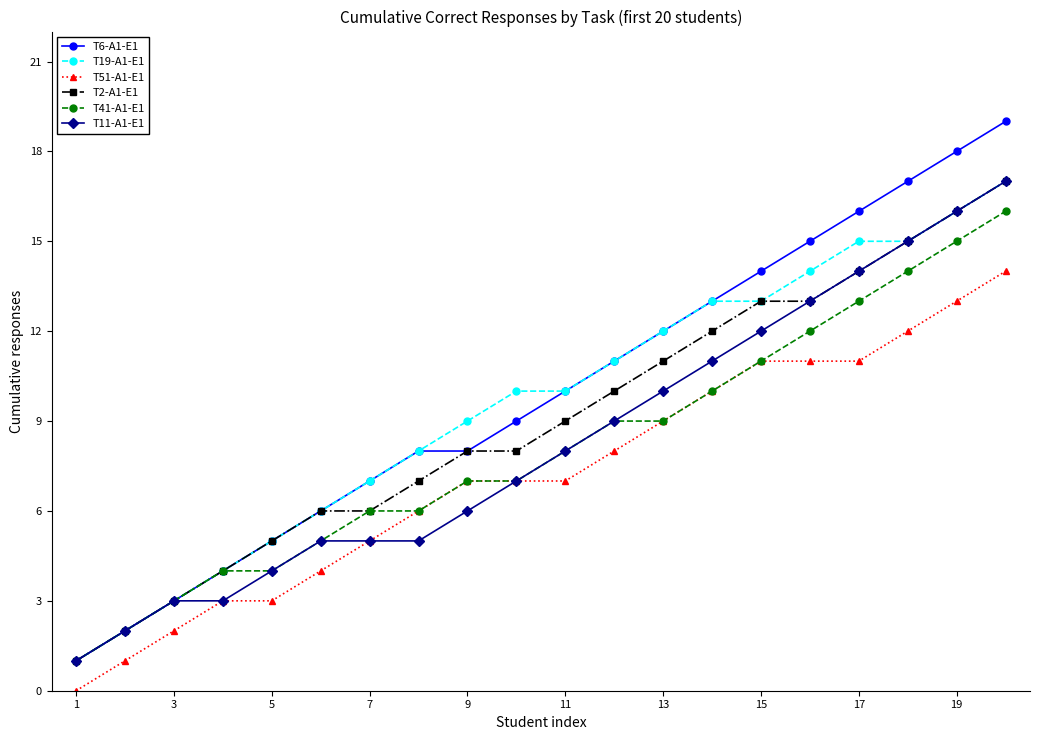

Which series has the widest spread of values?

T6-A1-E1